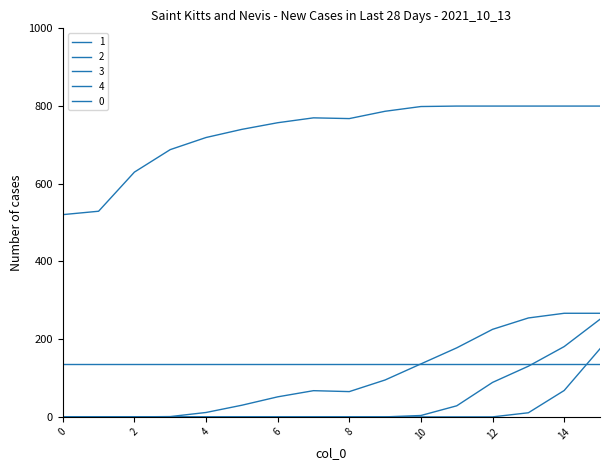

Where is the first local minimum for 1?

8